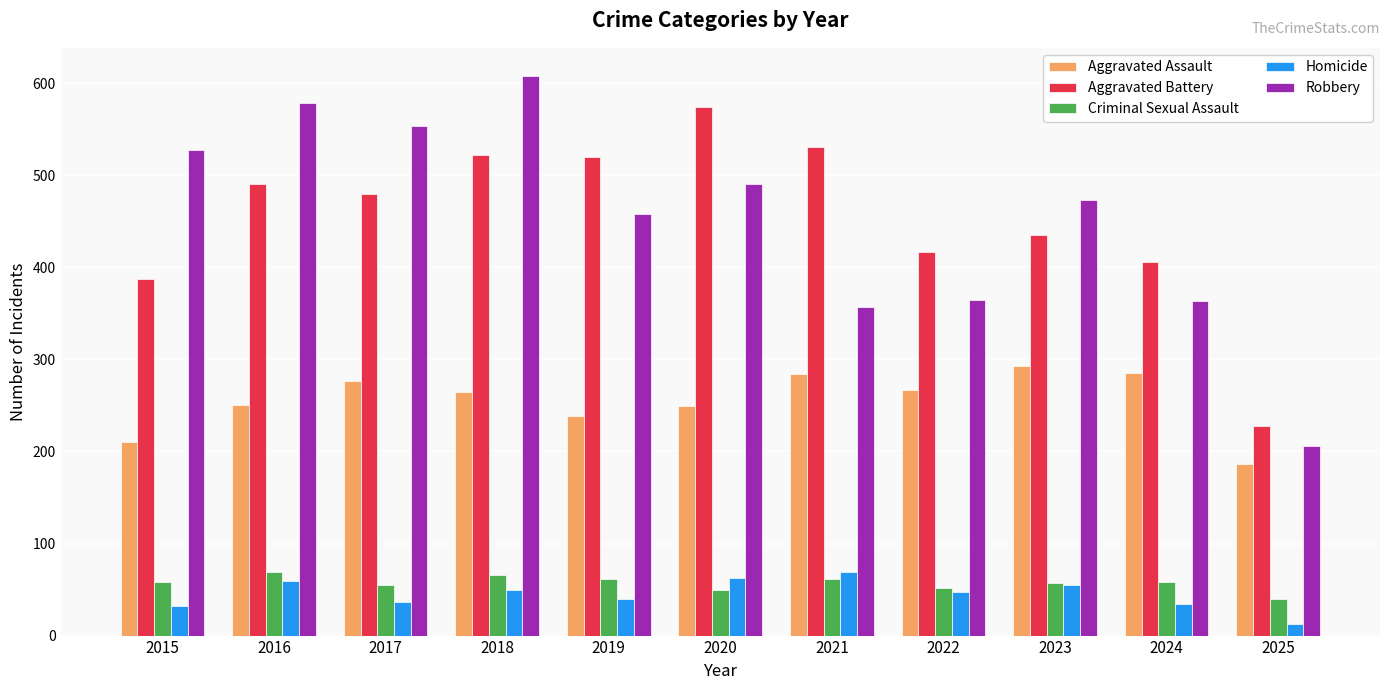

How many groups of bars are there?

11